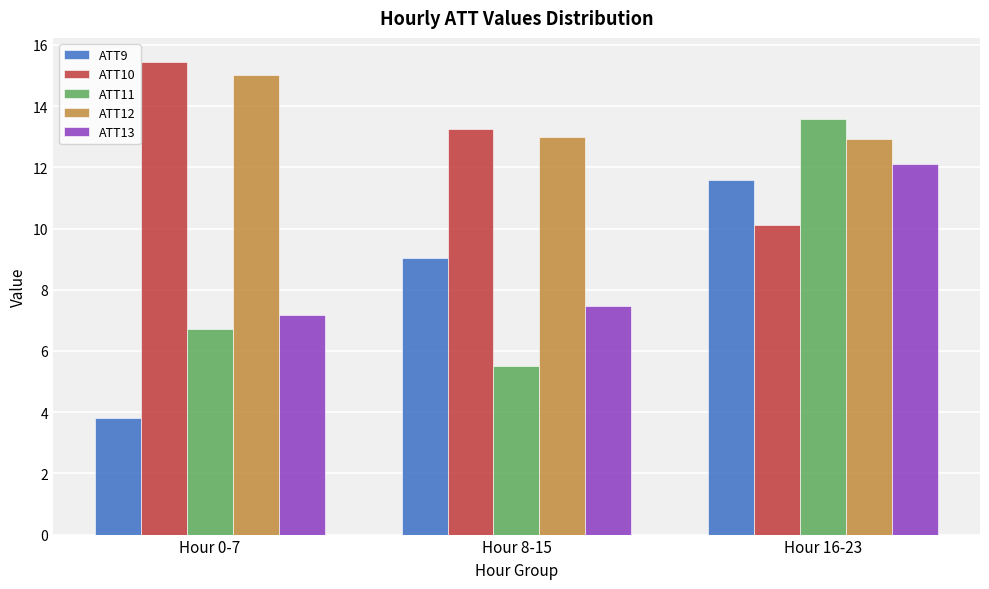

What is the spread (max minus min) of values at Hour 0-7?

11.6